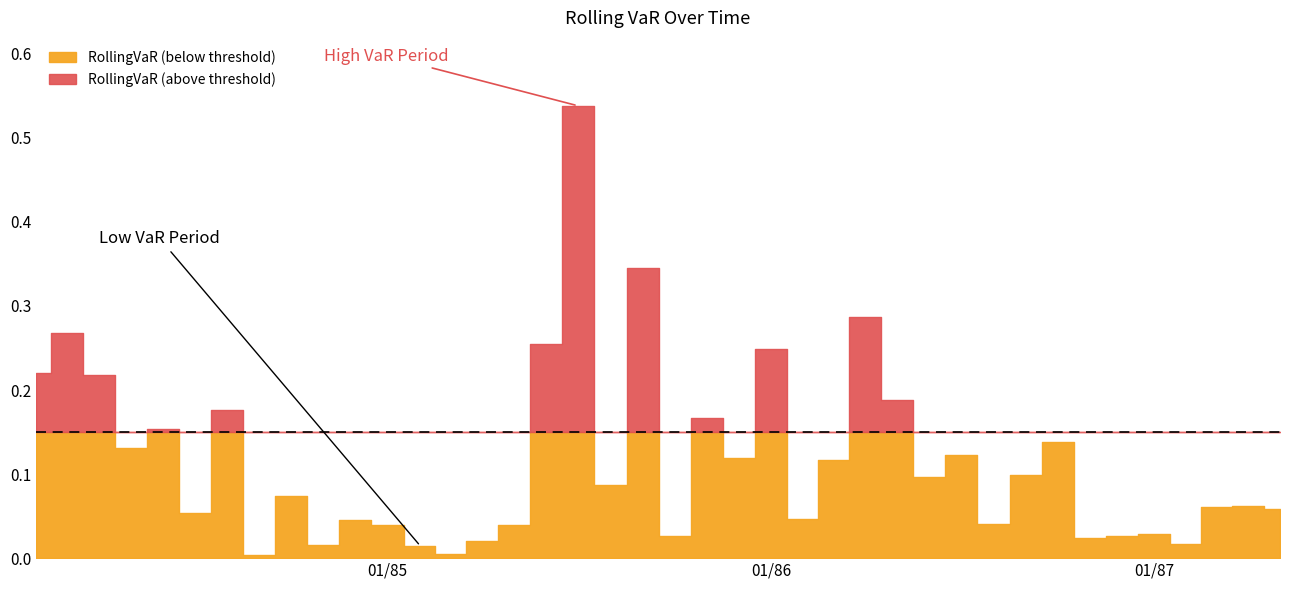

What is the label of the 1st point from the right?

1987-05-01